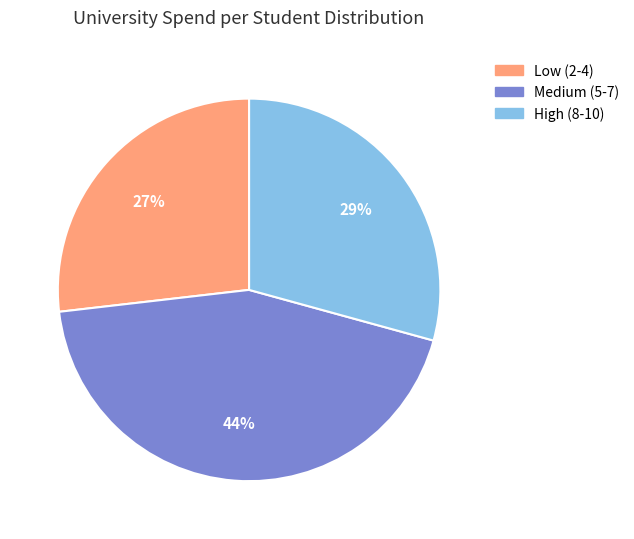

Does High (8-10) account for over 50% of the chart?

No